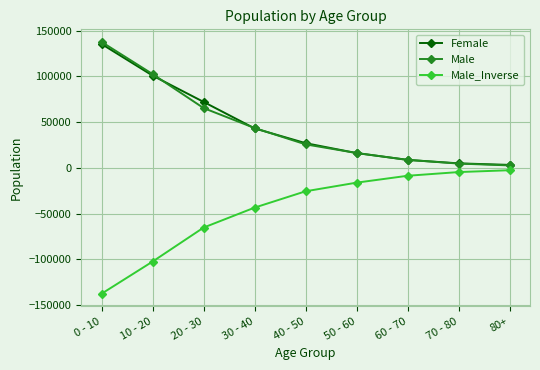

Where does the Male_Inverse series first go above -25661?

50 - 60